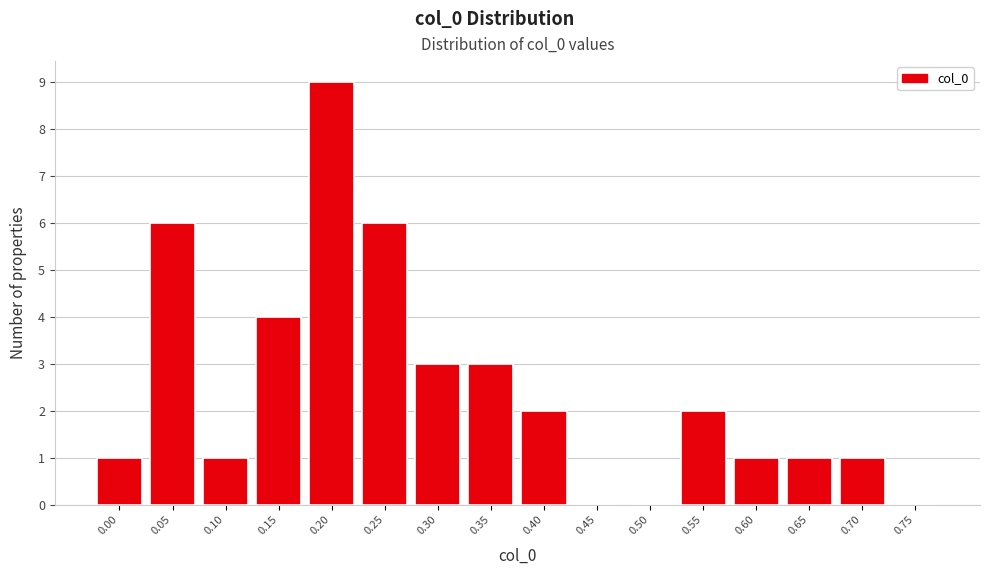

Reading left to right, what are all the values shown in this chart?

0.00=1	0.05=6	0.10=1	0.15=4	0.20=9	0.25=6	0.30=3	0.35=3	0.40=2	0.45=0	0.50=0	0.55=2	0.60=1	0.65=1	0.70=1	0.75=0